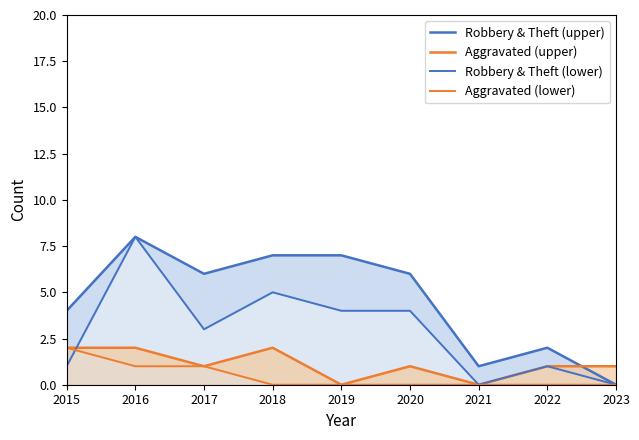

True or false: Robbery & Theft (lower) has a value of 5 at 2017.

False